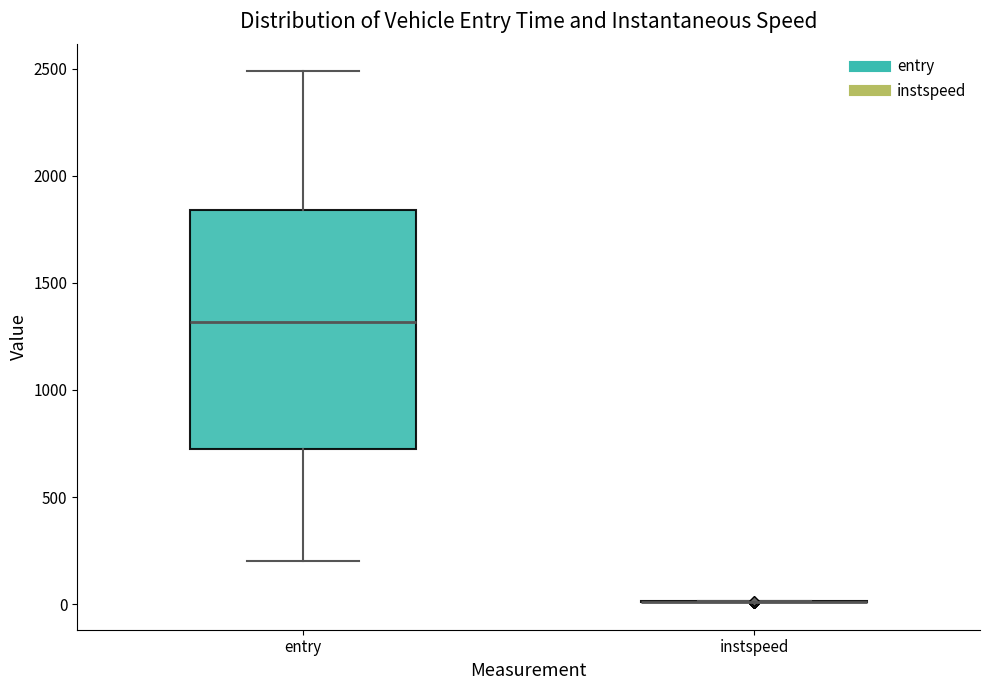

Comparing the boxes themselves (not the whiskers), which one is the tallest?

entry